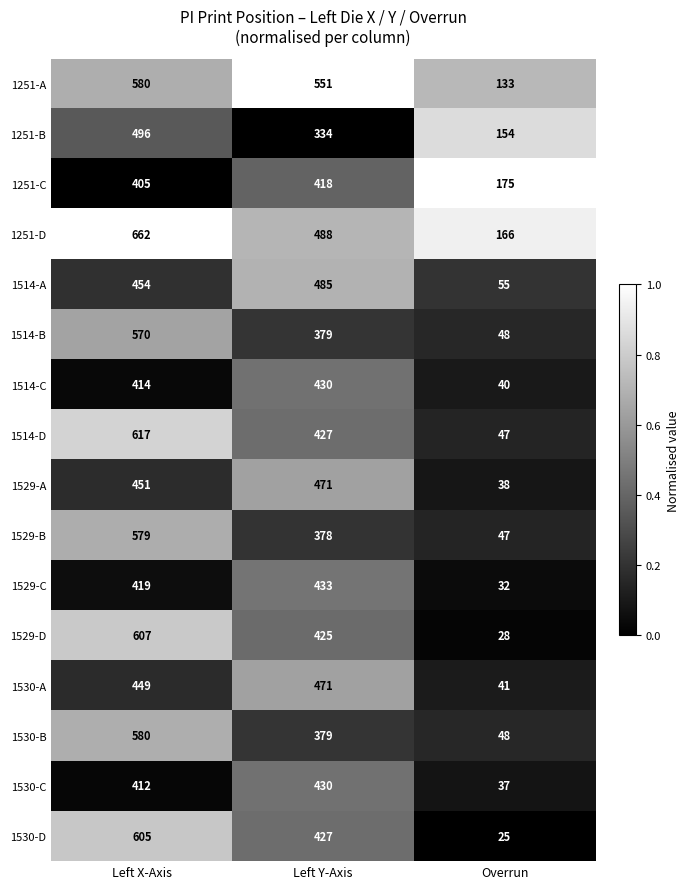

At which category is the sum across all series the highest?

Left X-Axis